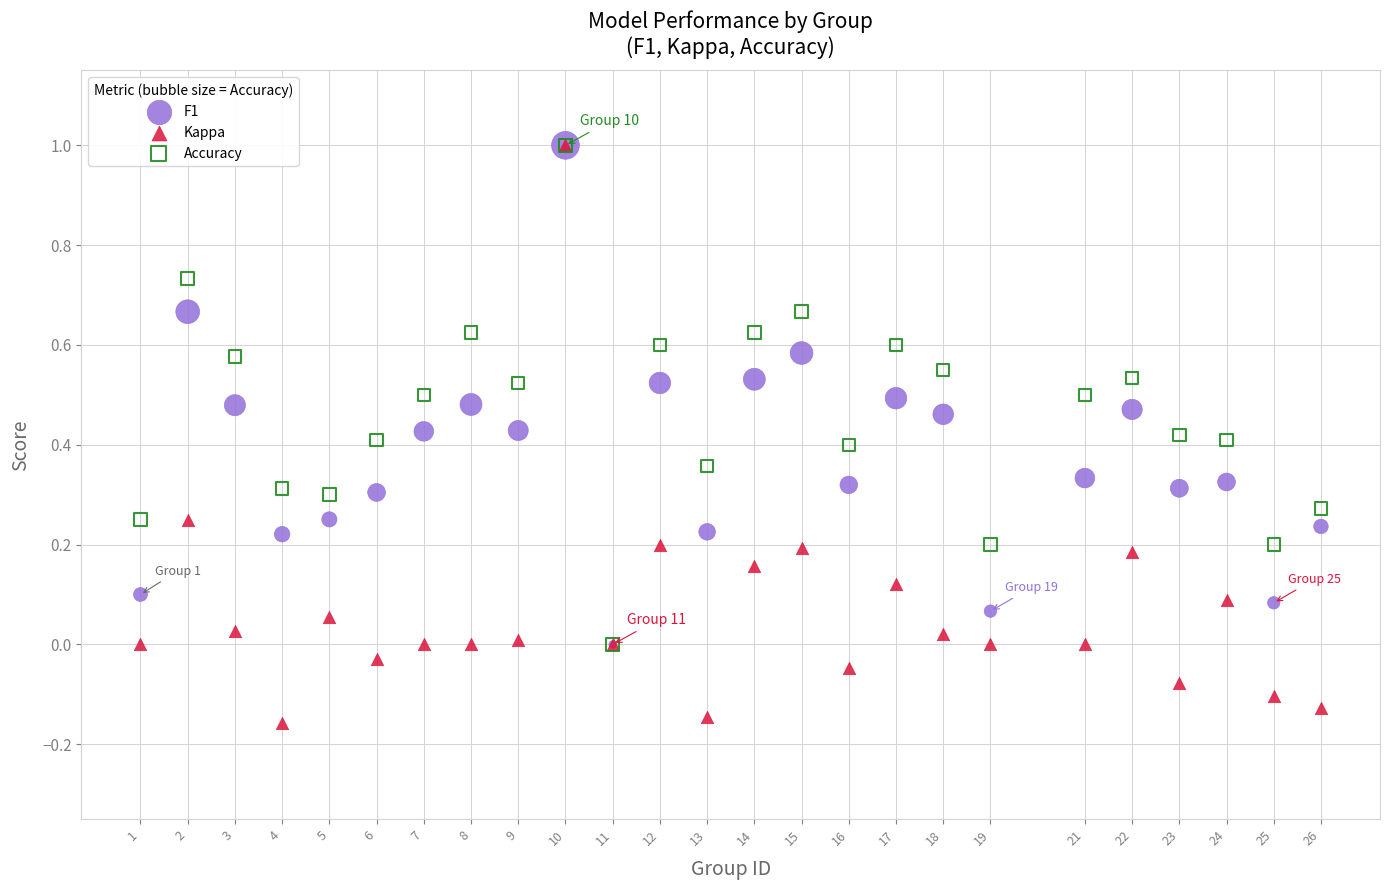

What are all the series names shown in the legend?

F1, Kappa, Accuracy